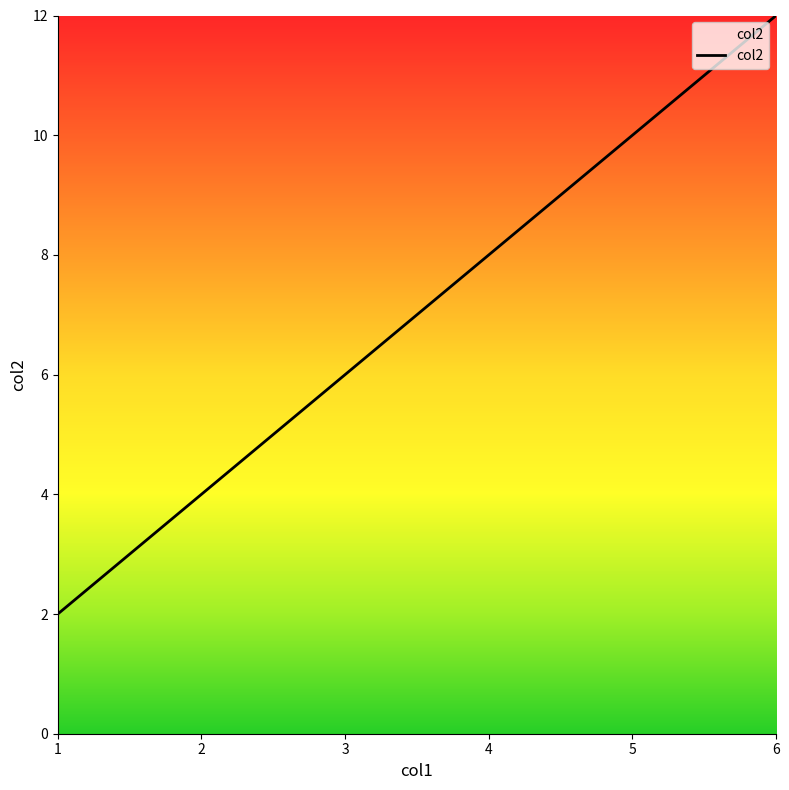

What is the maximum value shown in the chart?

12